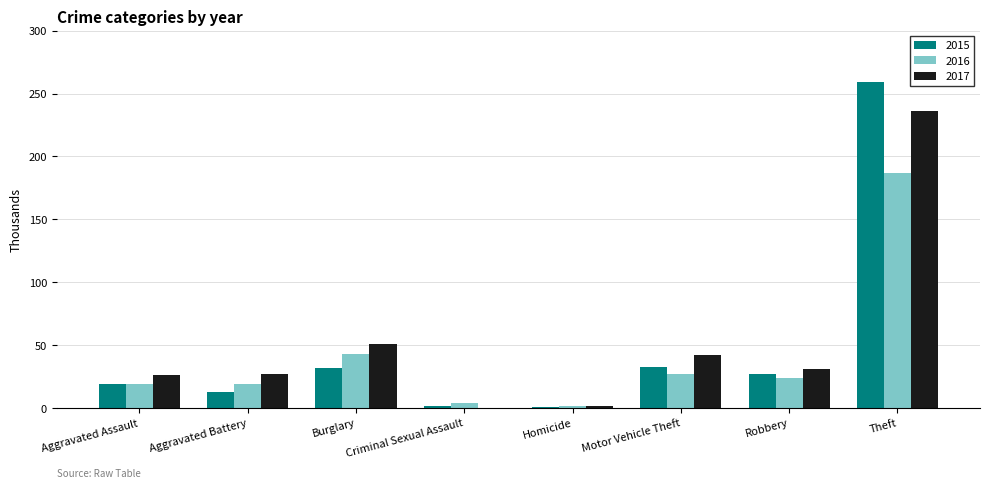

What is the total value across all series at Criminal Sexual Assault?

6